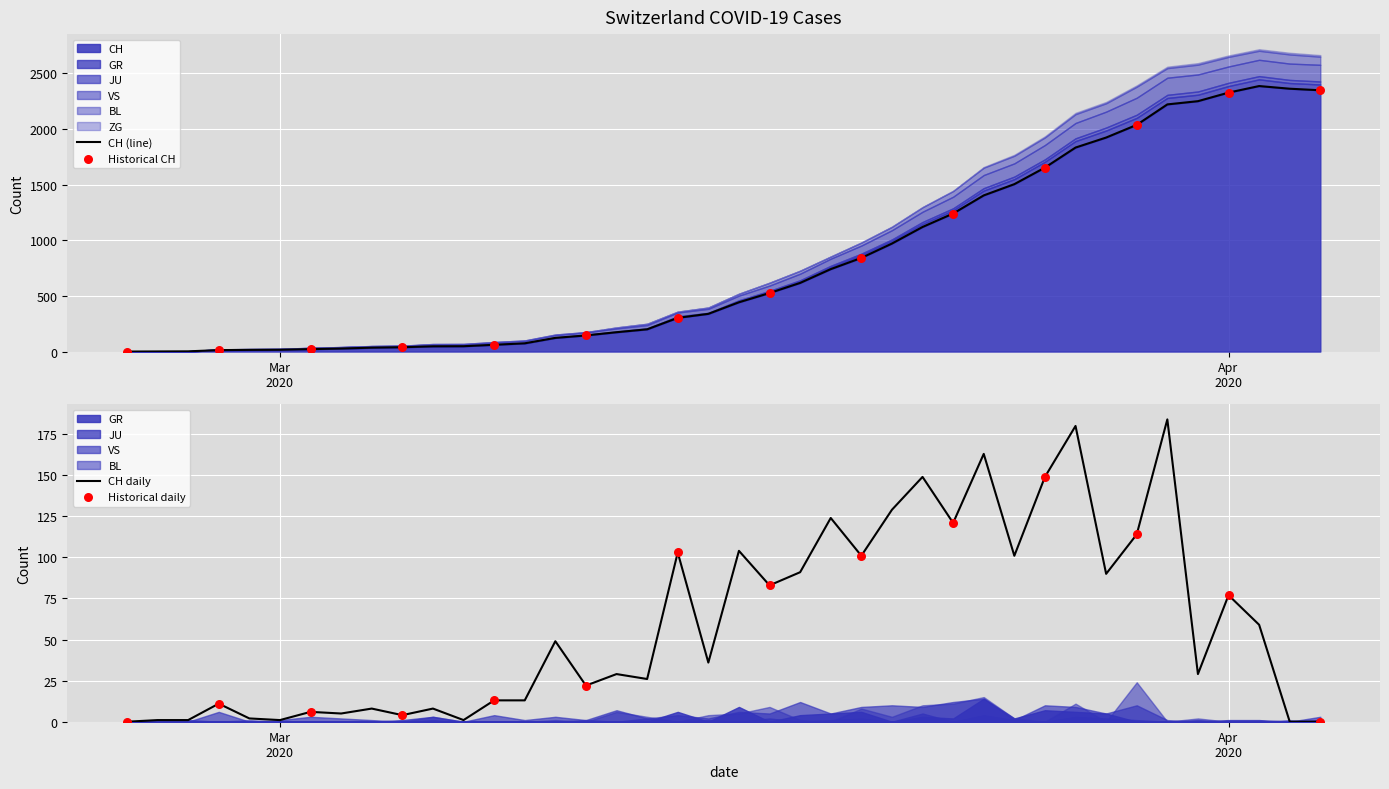

Which series has the widest spread of Y values?

CH